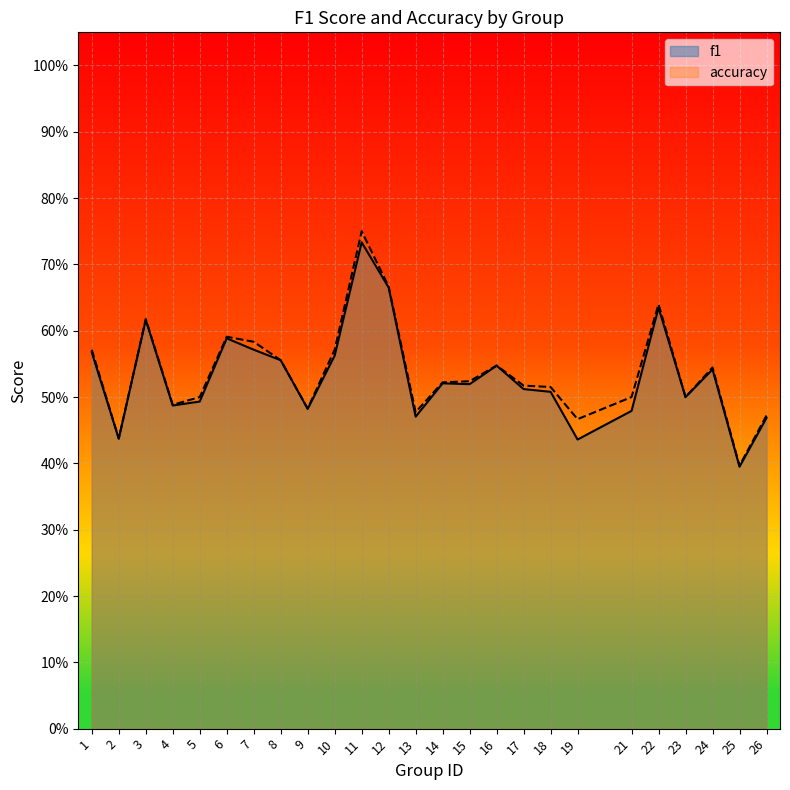

Which series has the largest range (max minus min)?

accuracy